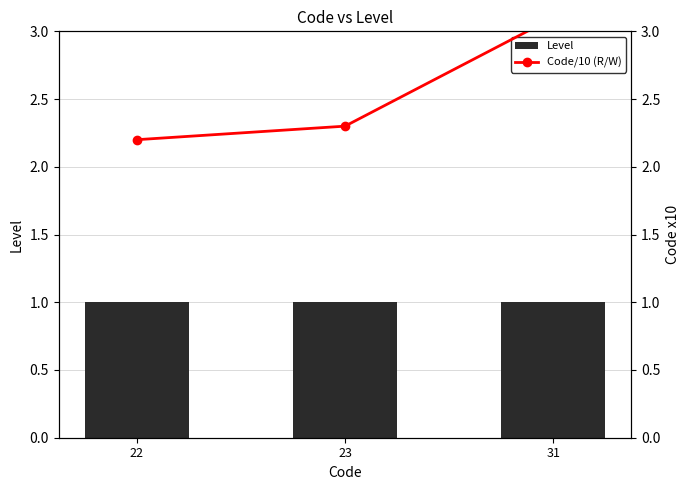

What is the sum of the Code/10 (R/W) values at 23 and 31?

5.4